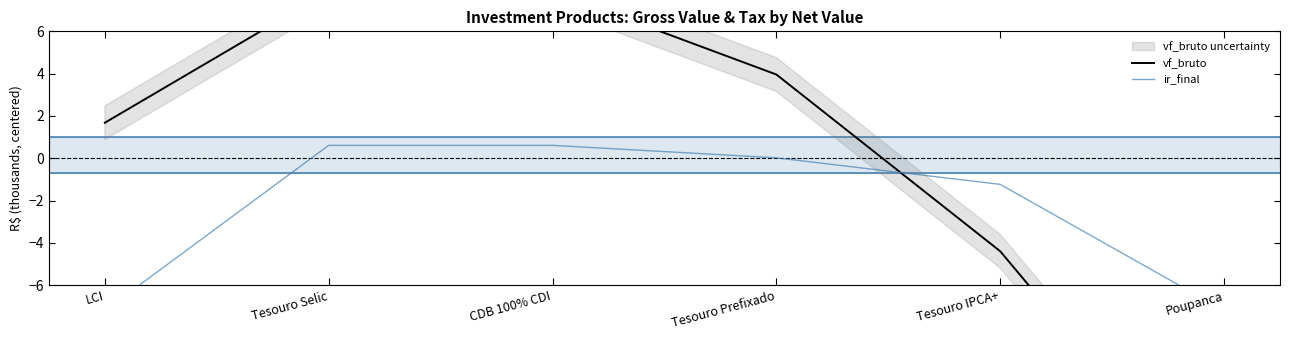

Reading right to left, transcribe all the data shown in this chart.

vf_bruto: -17.0	-4.4	4.0	7.9	7.9	1.7
ir_final: -7.2	-1.2	0.0	0.6	0.6	-7.2